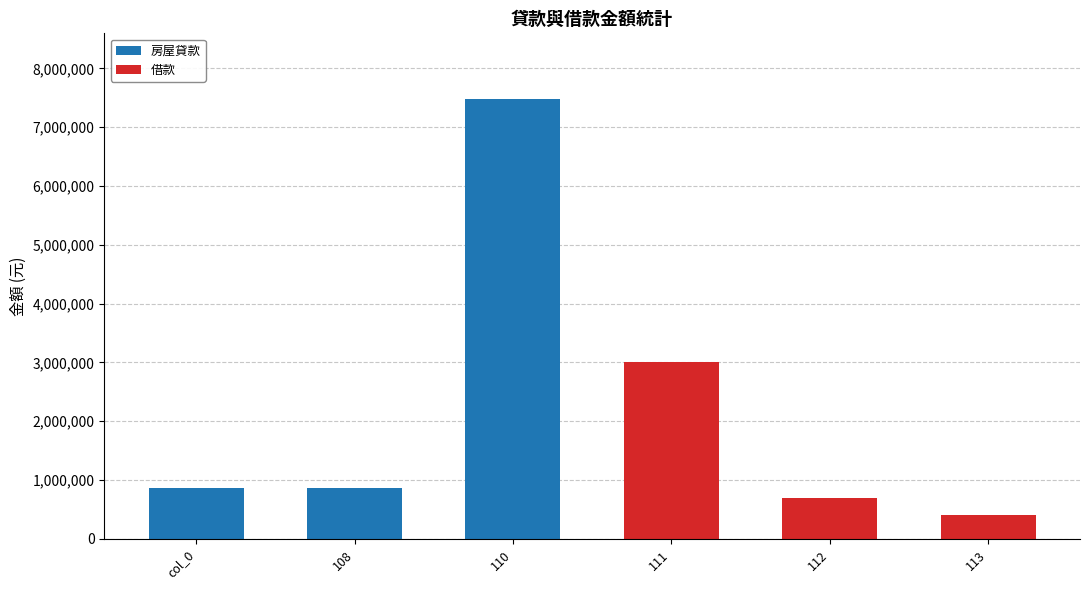

Reading right to left, what are the values for 房屋貸款?

113=0	112=0	111=0	110=7473463	108=862373	col_0=862373